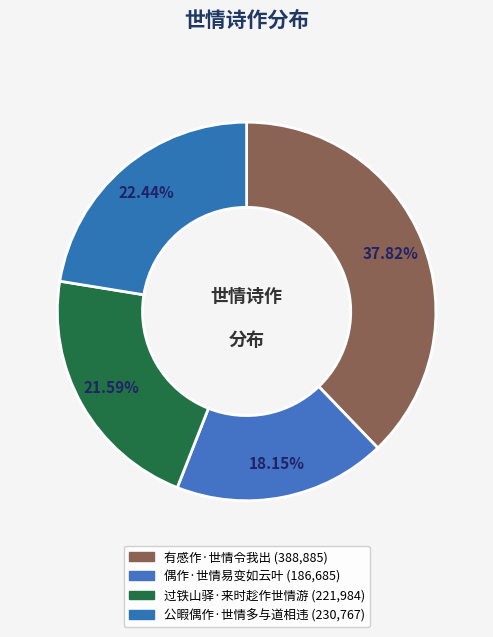

Does 偶作·世情易变如云叶 represent more than half of the total?

No